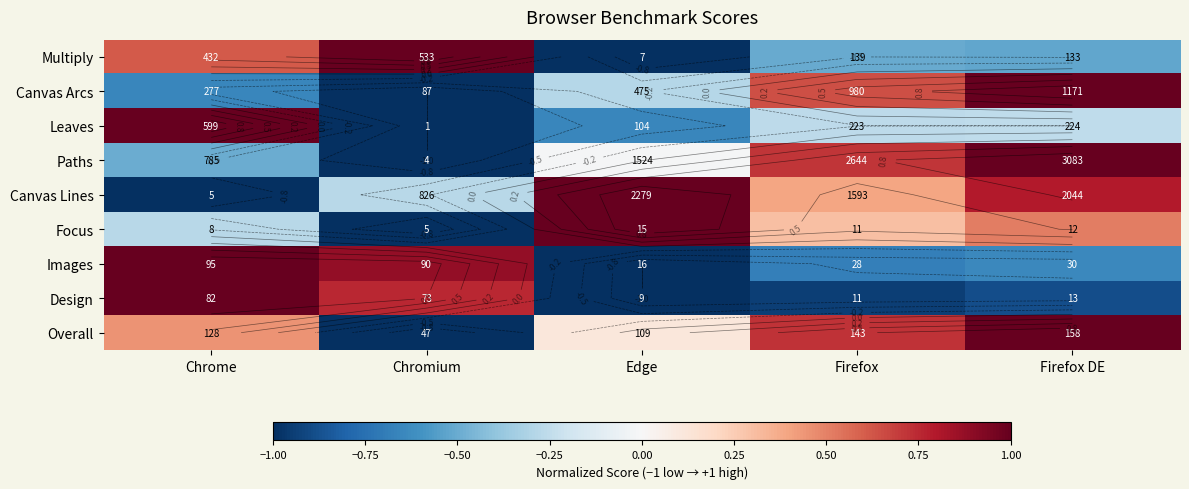

What is the maximum value shown in the chart?

1.0